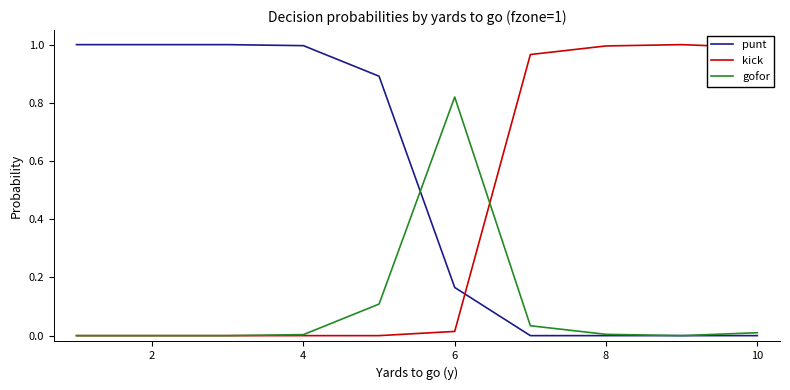

Rank the series by their average value, from highest to lowest.

punt, kick, gofor